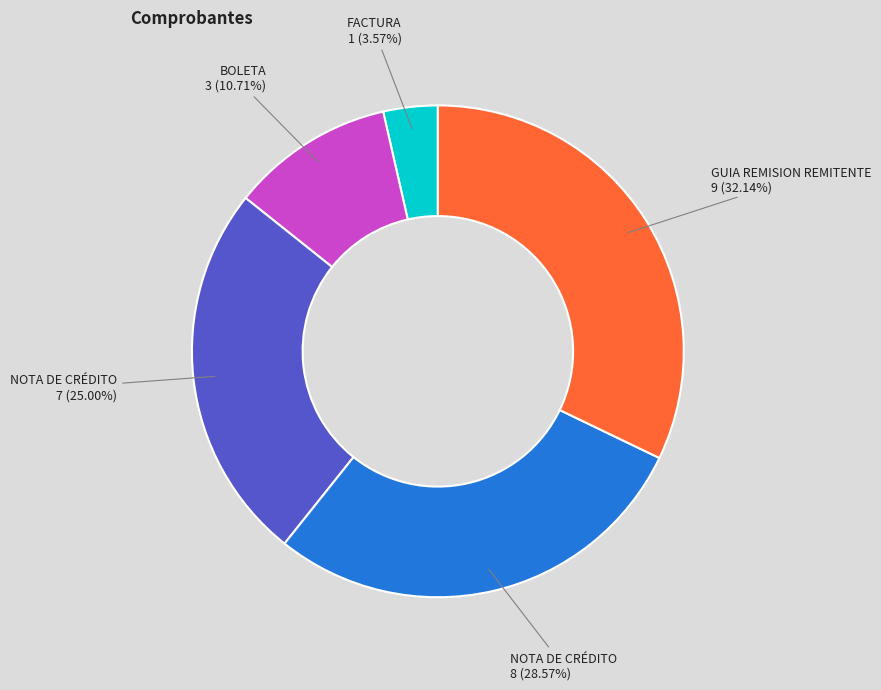

Is there any slice that represents more than half of the pie?

No